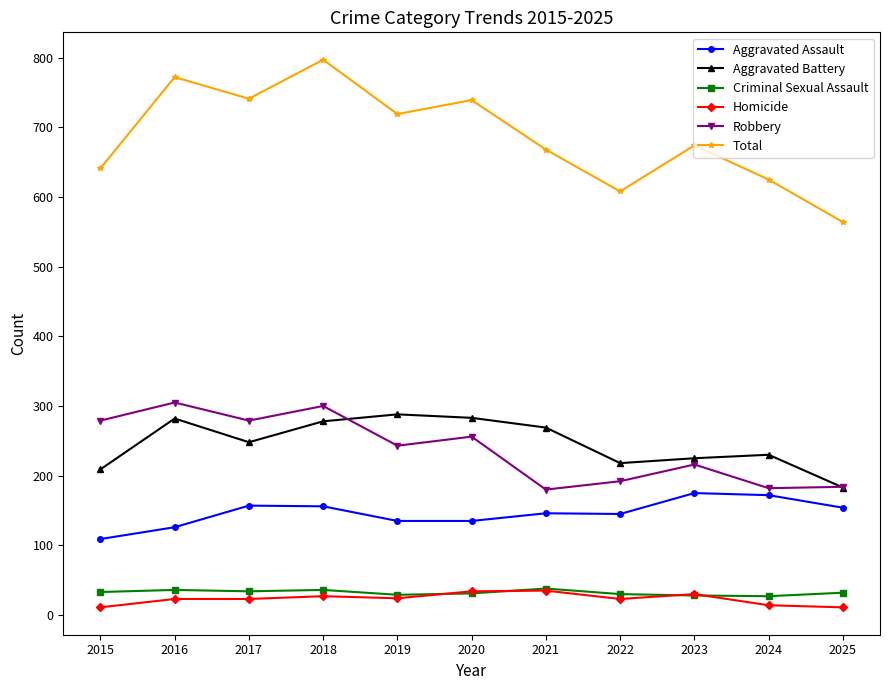

How many categories are shown in the chart?

11